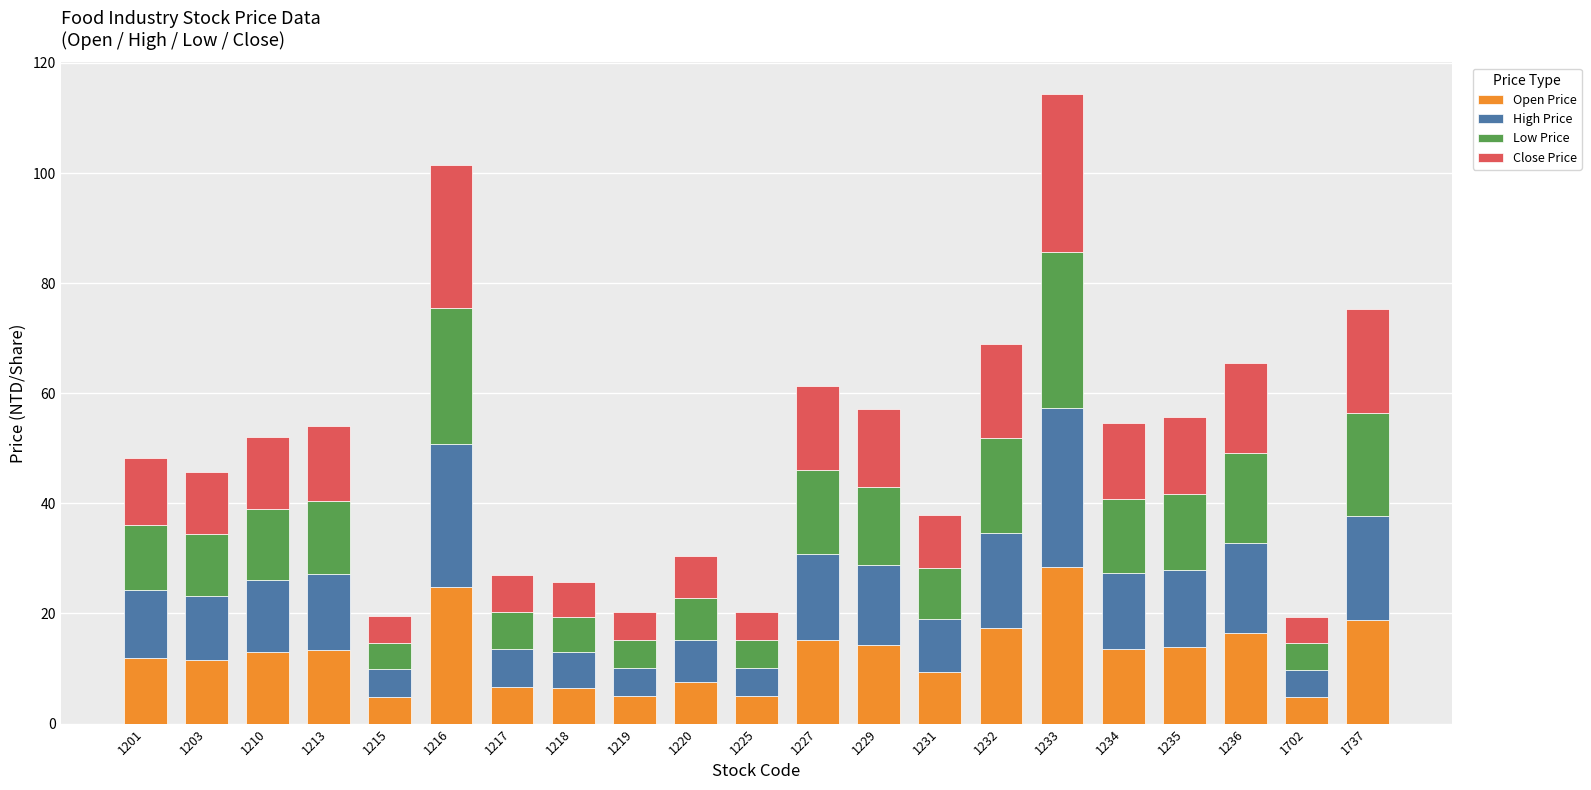

What is the maximum value for Open Price?

28.4